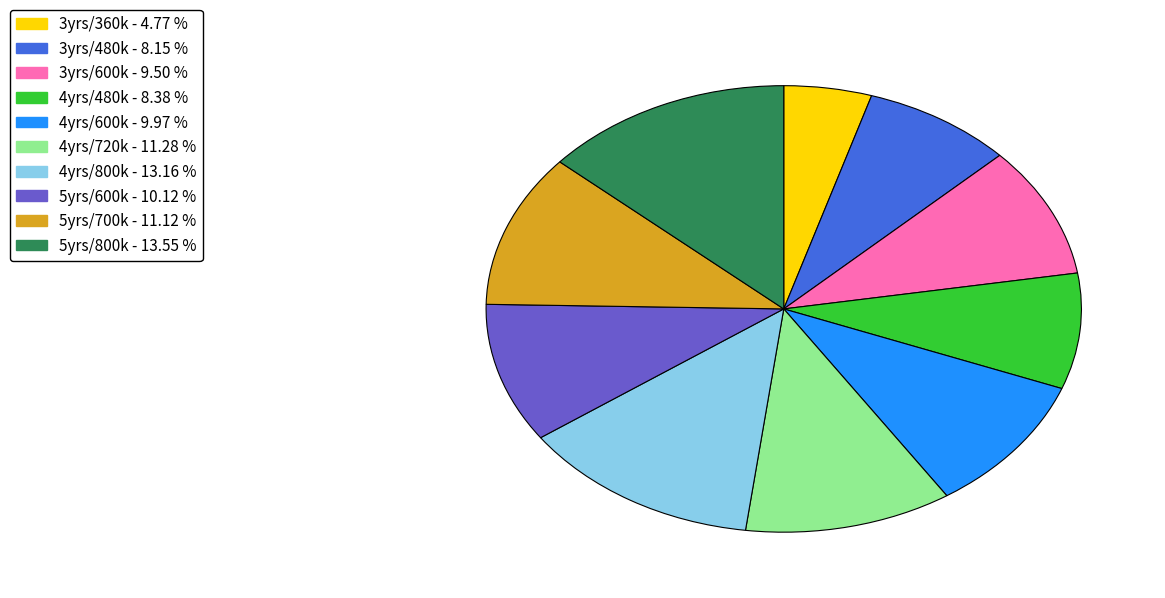

Is there any slice that represents more than half of the pie?

No